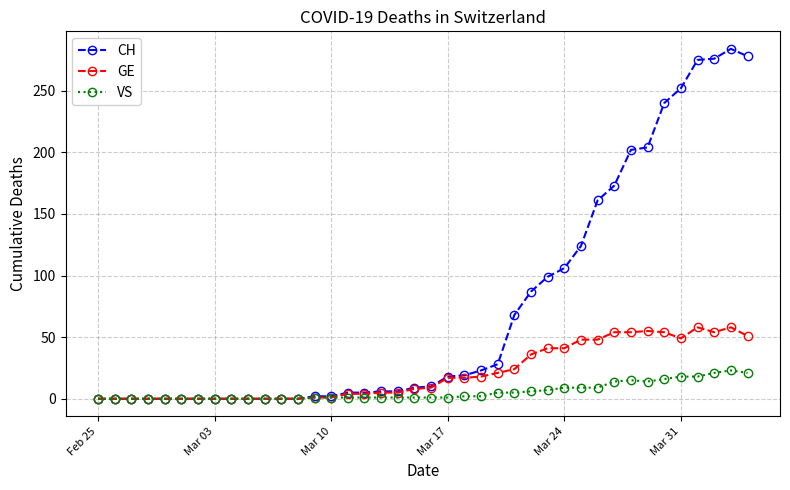

What is the value of the GE point at the 32nd from the left?

54